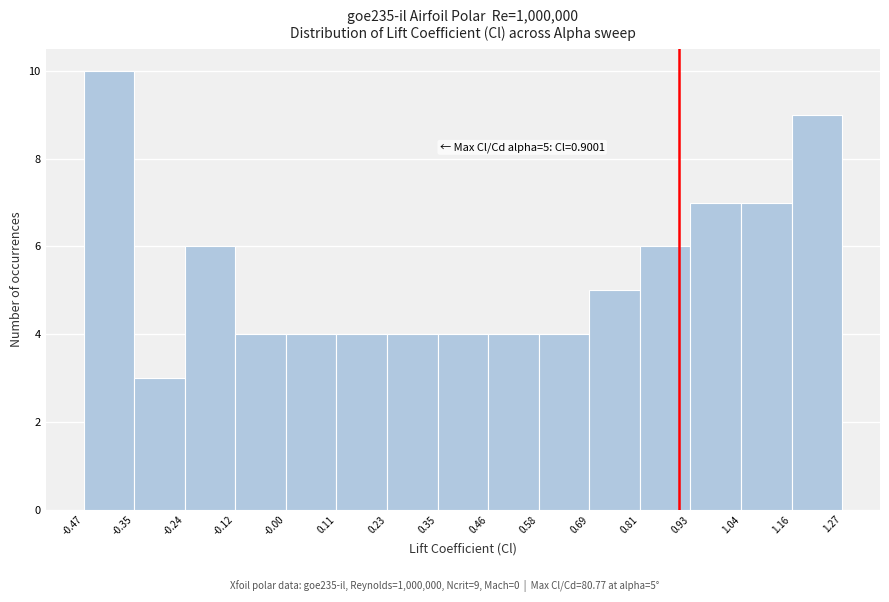

Which range on the x-axis has the tallest bar?

-0.47 to -0.35